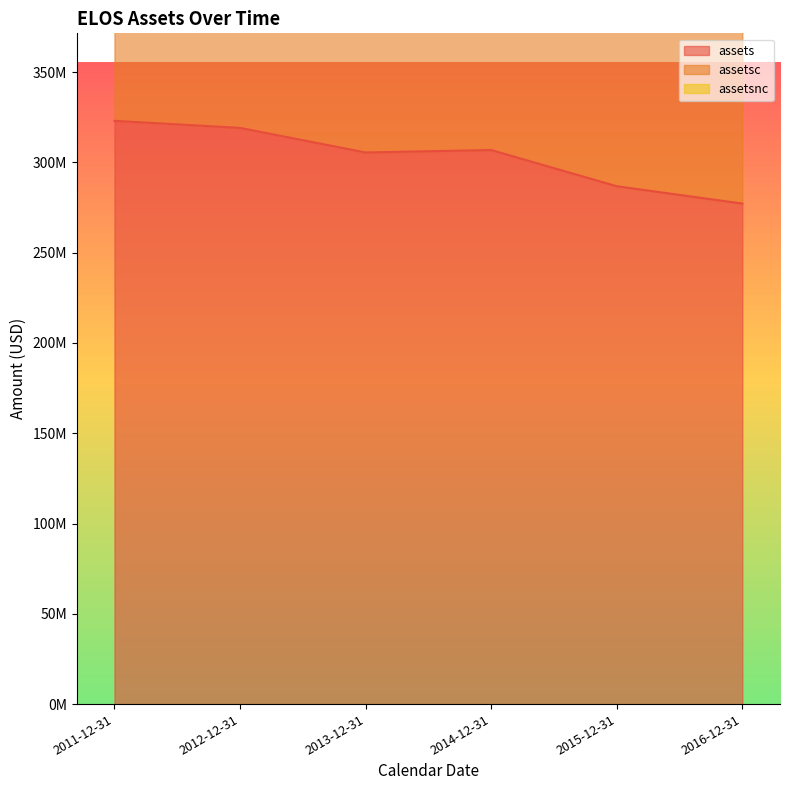

What is the total value across all series at 2016-12-31?

554370000